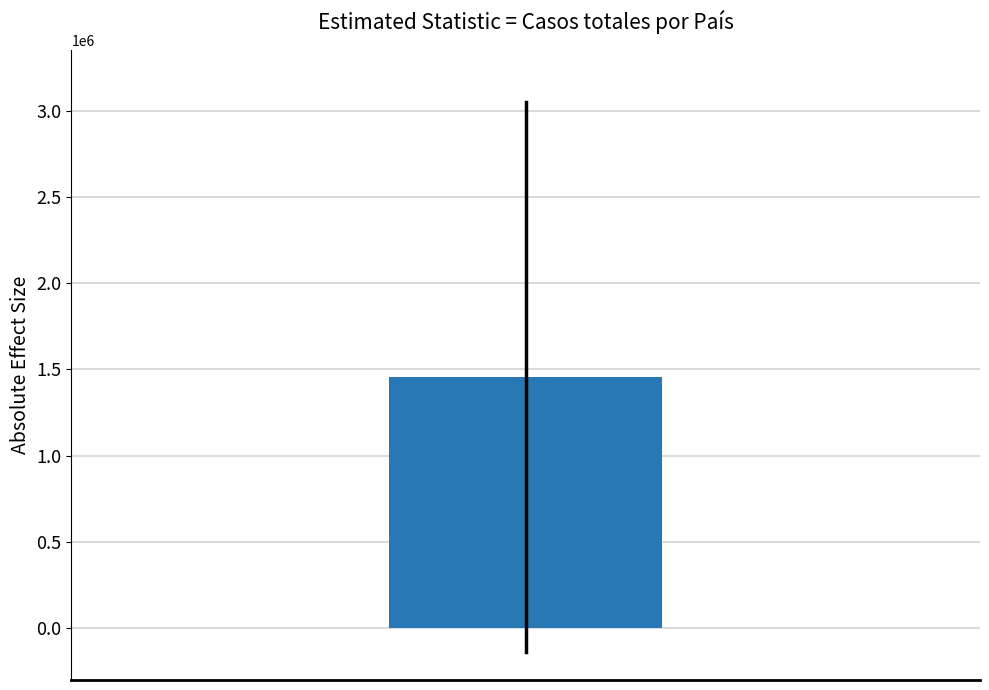

What is the difference between the second highest and minimum values?

2793610